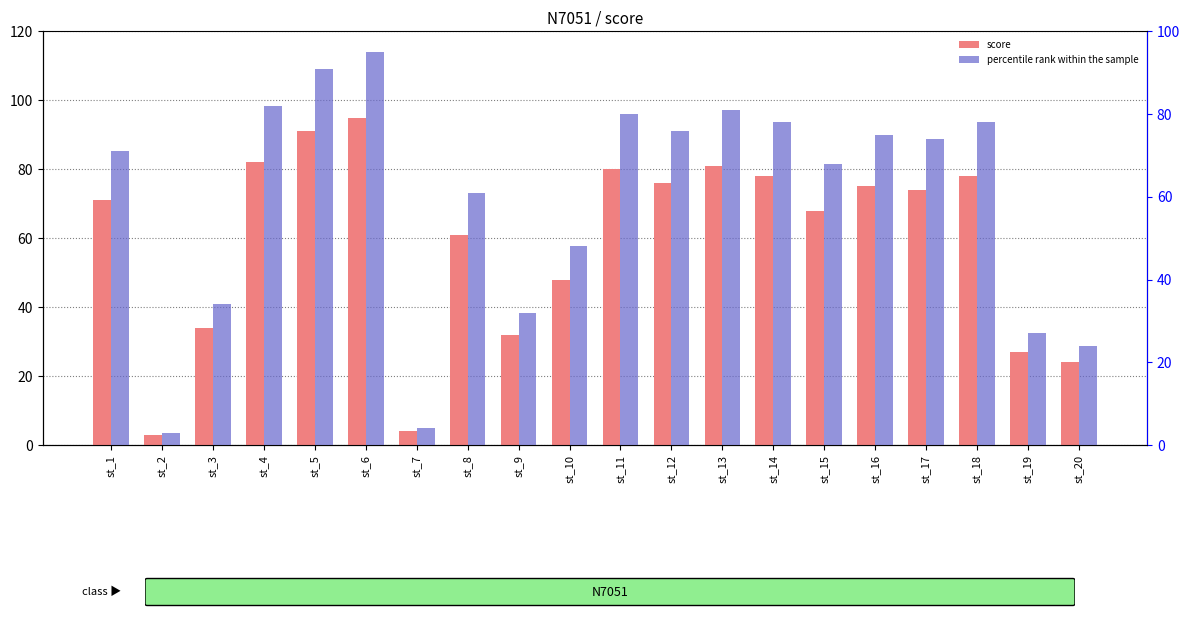

What is the maximum value for percentile rank within the sample?

95